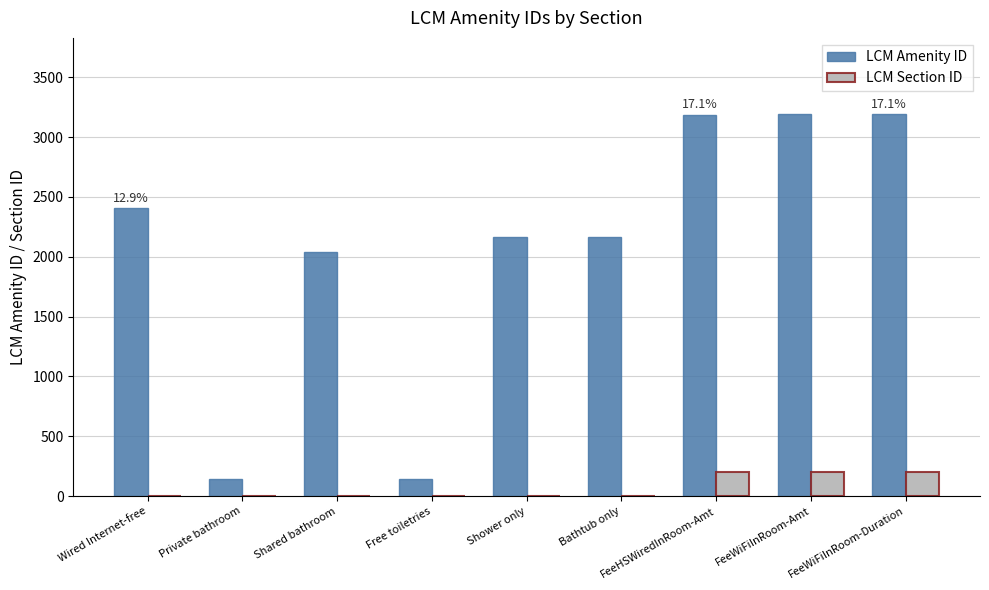

What is the sum of the LCM Section ID values at Bathtub only and Wired Internet-free?

6